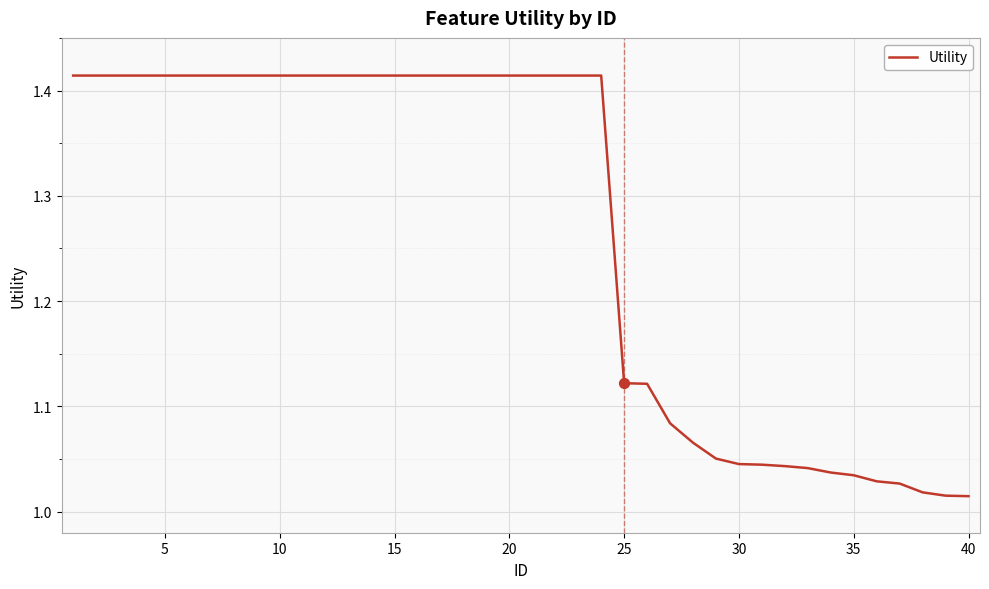

What is the difference between the maximum and minimum values?

0.4